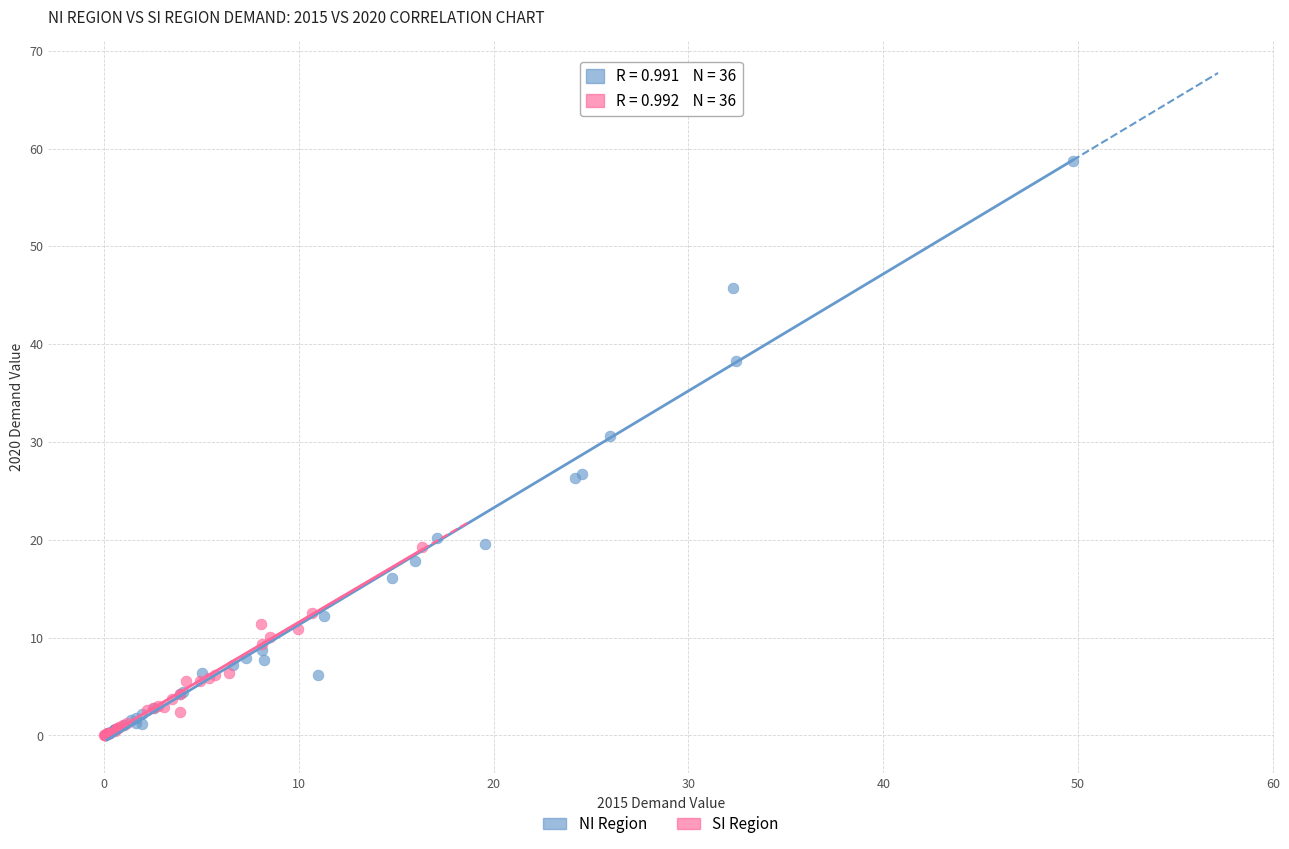

Which series has the largest Y range (max minus min)?

NI Region